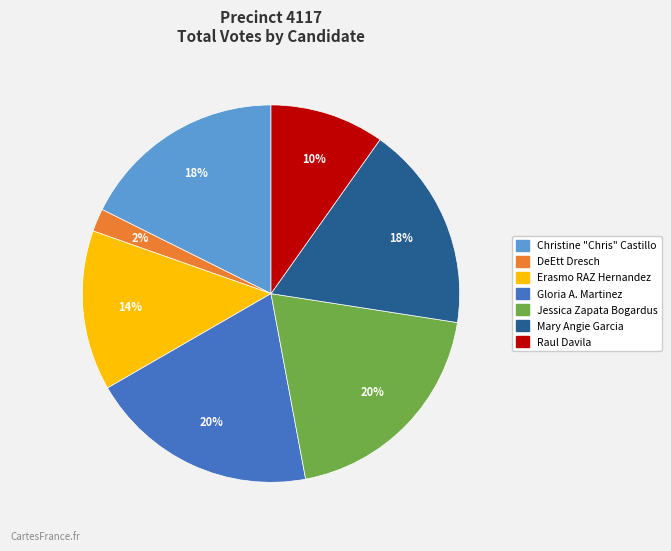

Is there a majority slice in this chart?

No